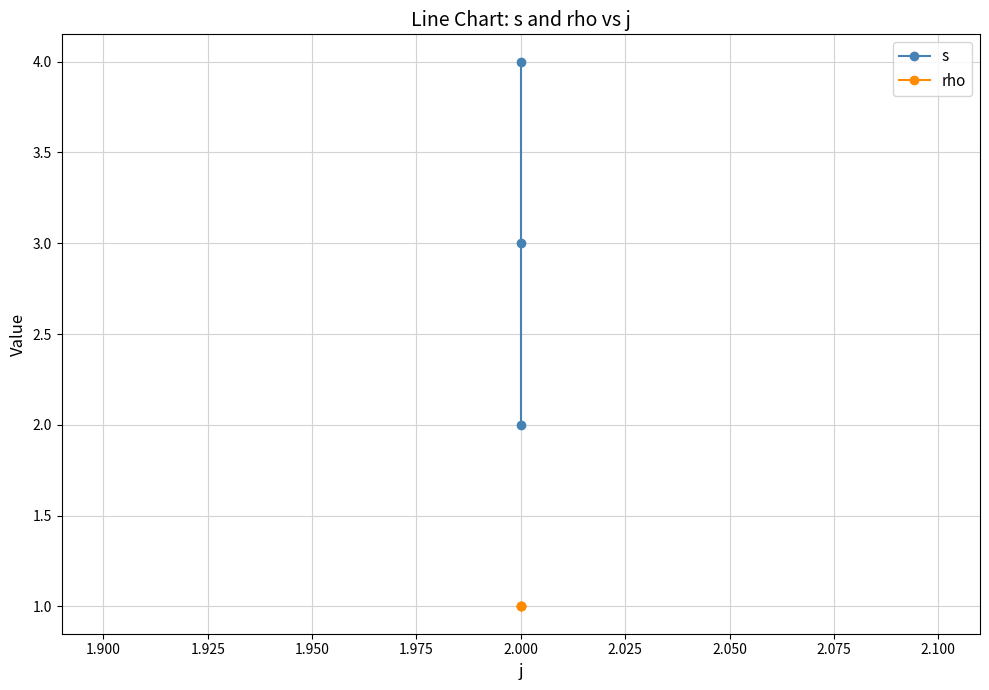

The value of s at 2.000 is 5. True or false?

False